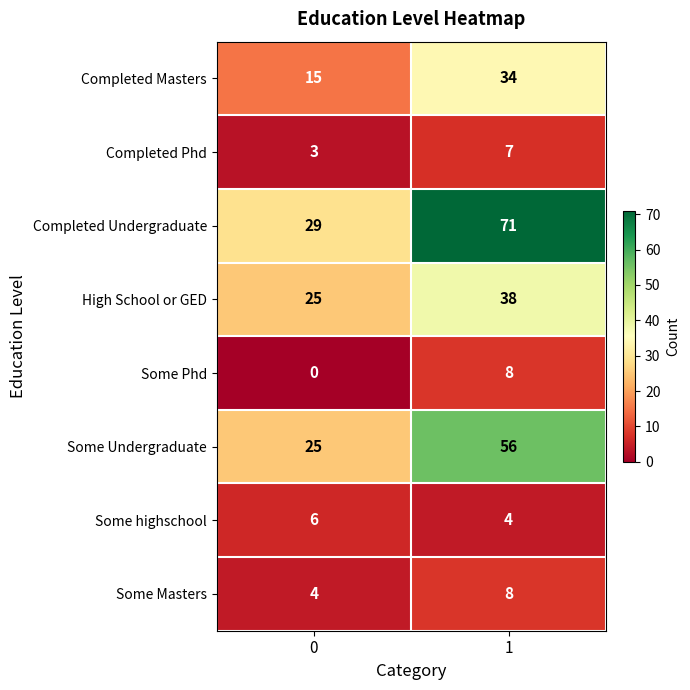

What is the sum of all Some Masters values?

12